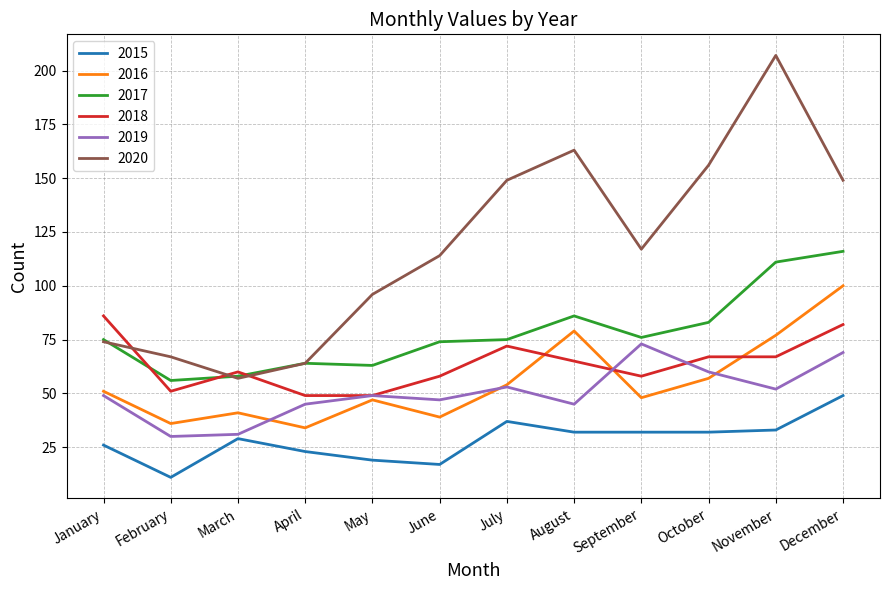

Between February and July, which series saw the biggest shift?

2020